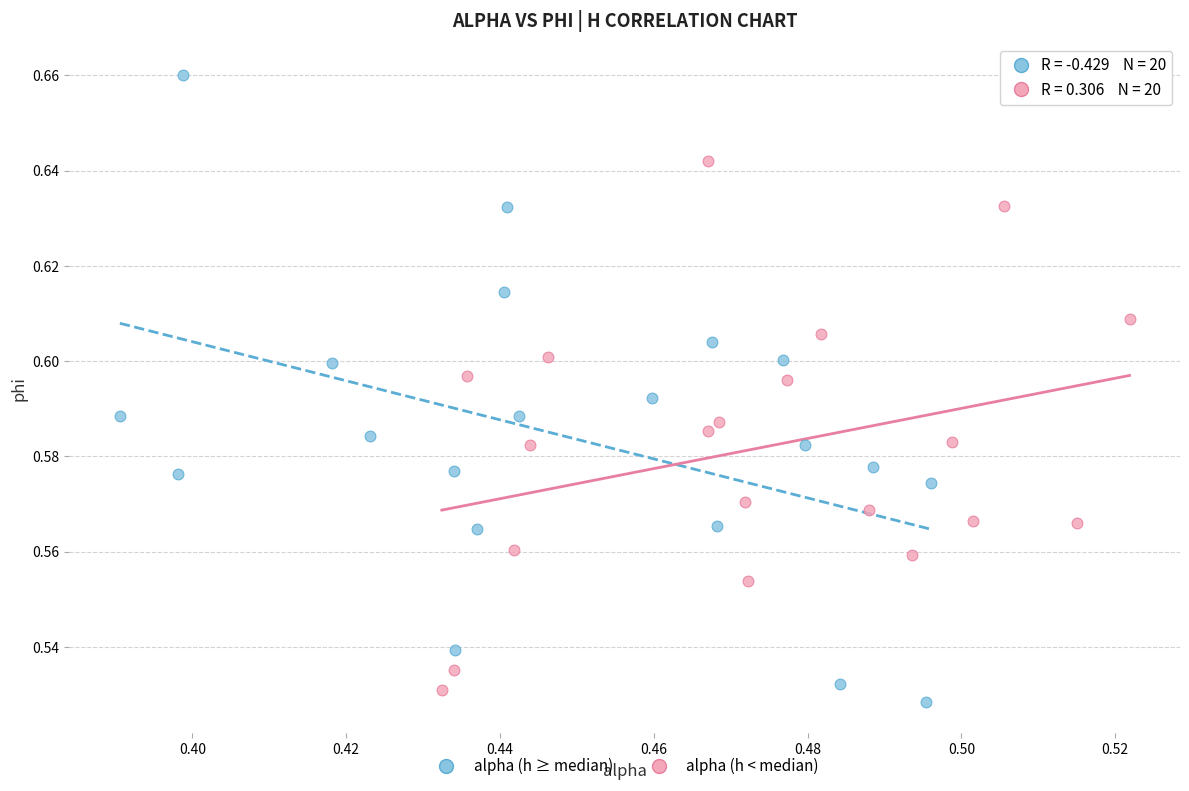

What are all the series names shown in the legend?

alpha (h ≥ median), alpha (h < median)